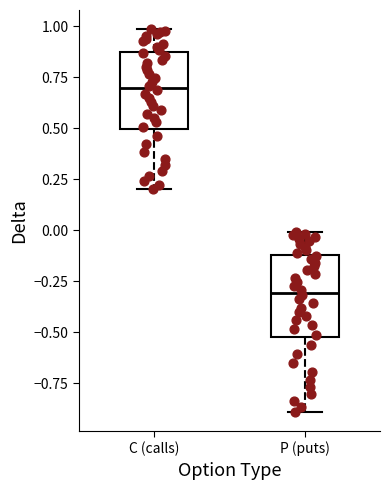

Where does the upper whisker of the box for P (puts) end on the y-axis? The values are not printed on the chart, so give them approximately, as read against the axis.

0.00